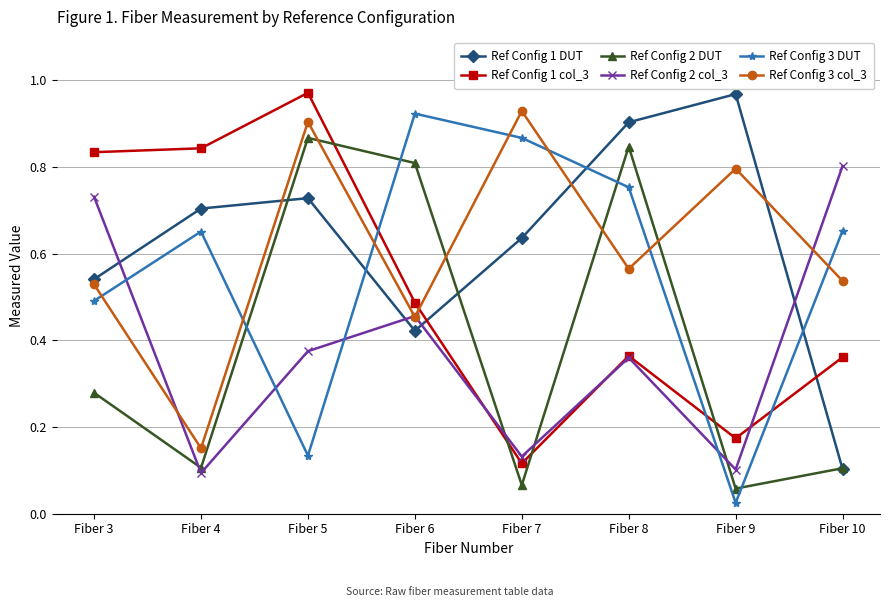

At which category does the chart reach its minimum across all series?

Fiber 9